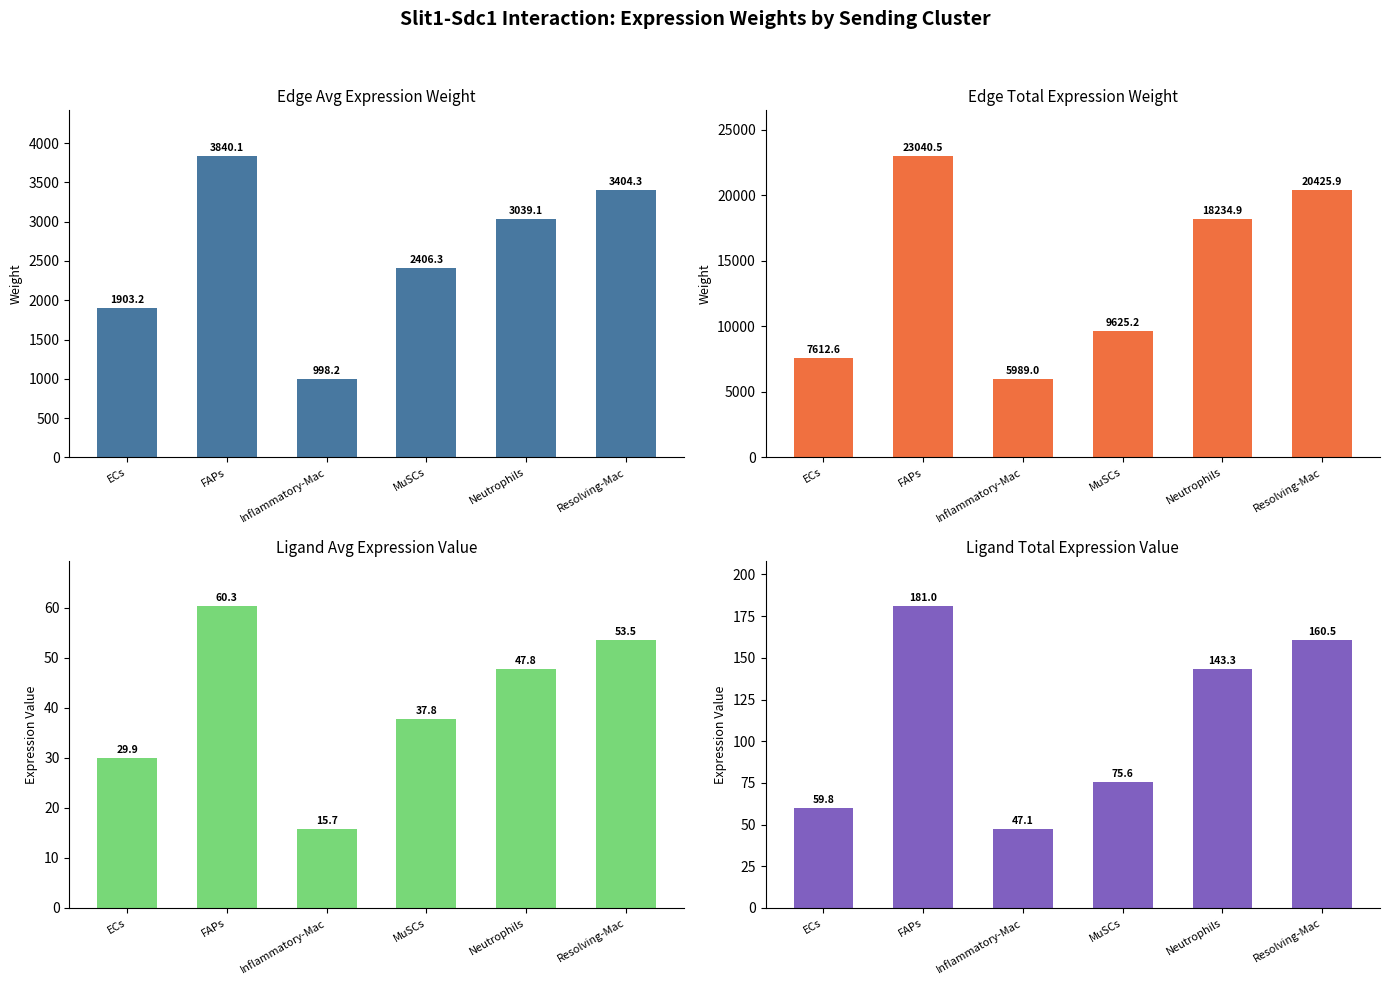

Which series has the widest spread of values?

Edge total expression weight